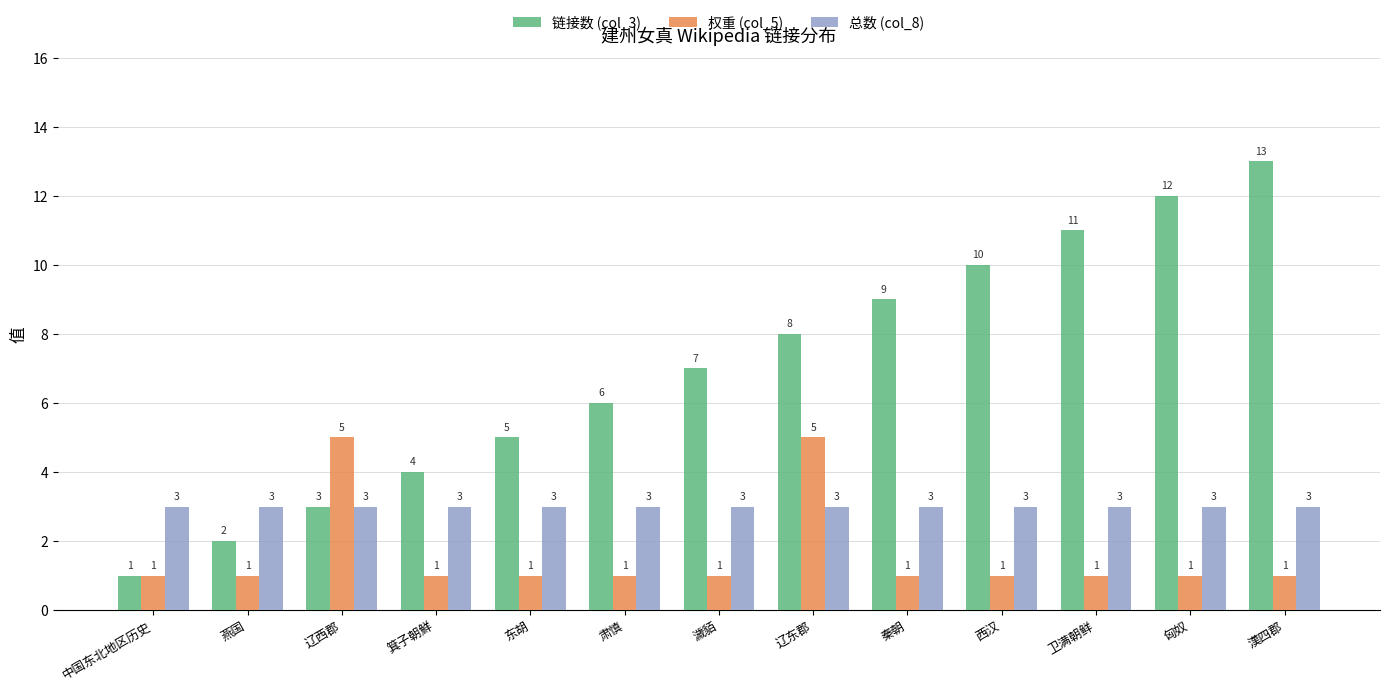

How many data points in 链接数 (col_3) are less than 7?

6